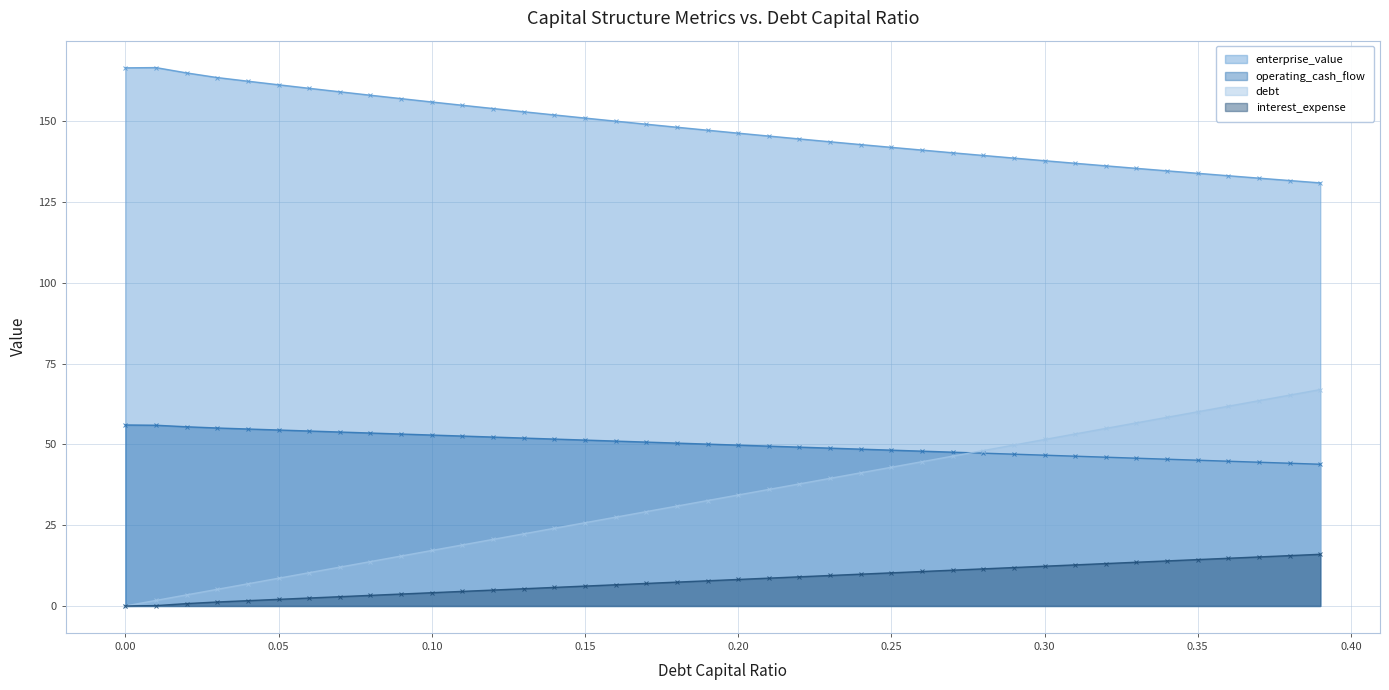

True or false: enterprise_value (line) and debt (line) cross at least once.

False